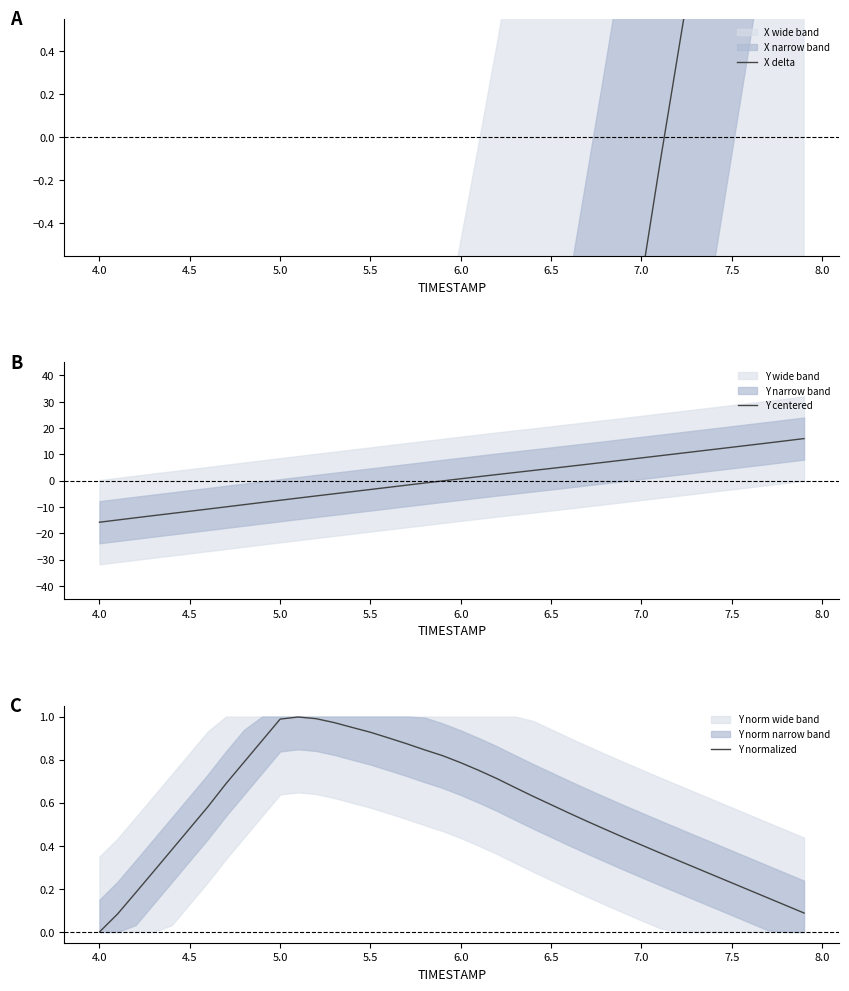

How many intersections are there between X delta and Y centered?

1